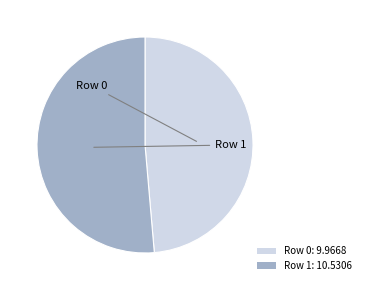

Which has a higher value, Row 1: 10.5306 or Row 0: 9.9668?

Row 1: 10.5306